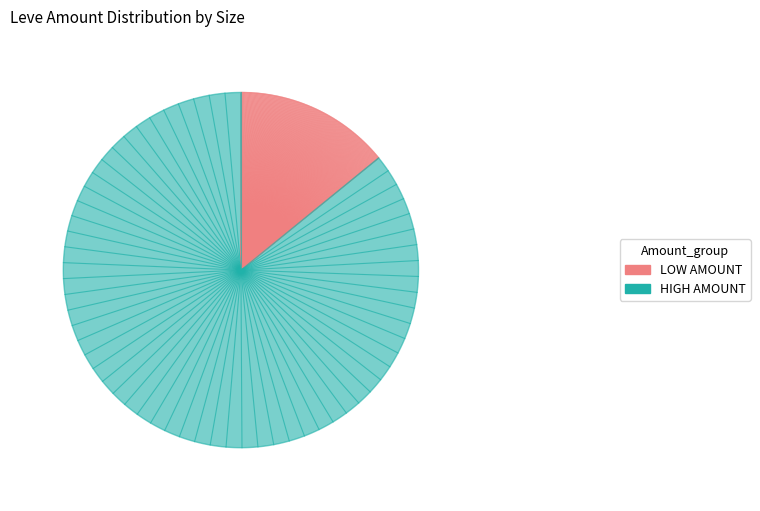

To the nearest percent, what is the combined percentage of Leve Amount 236 and Leve Amount 112?

4%